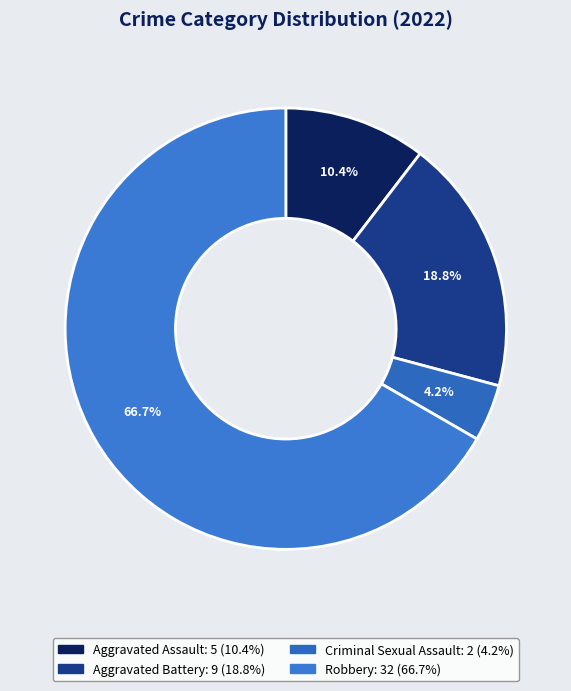

Is Criminal Sexual Assault the majority of the pie?

No